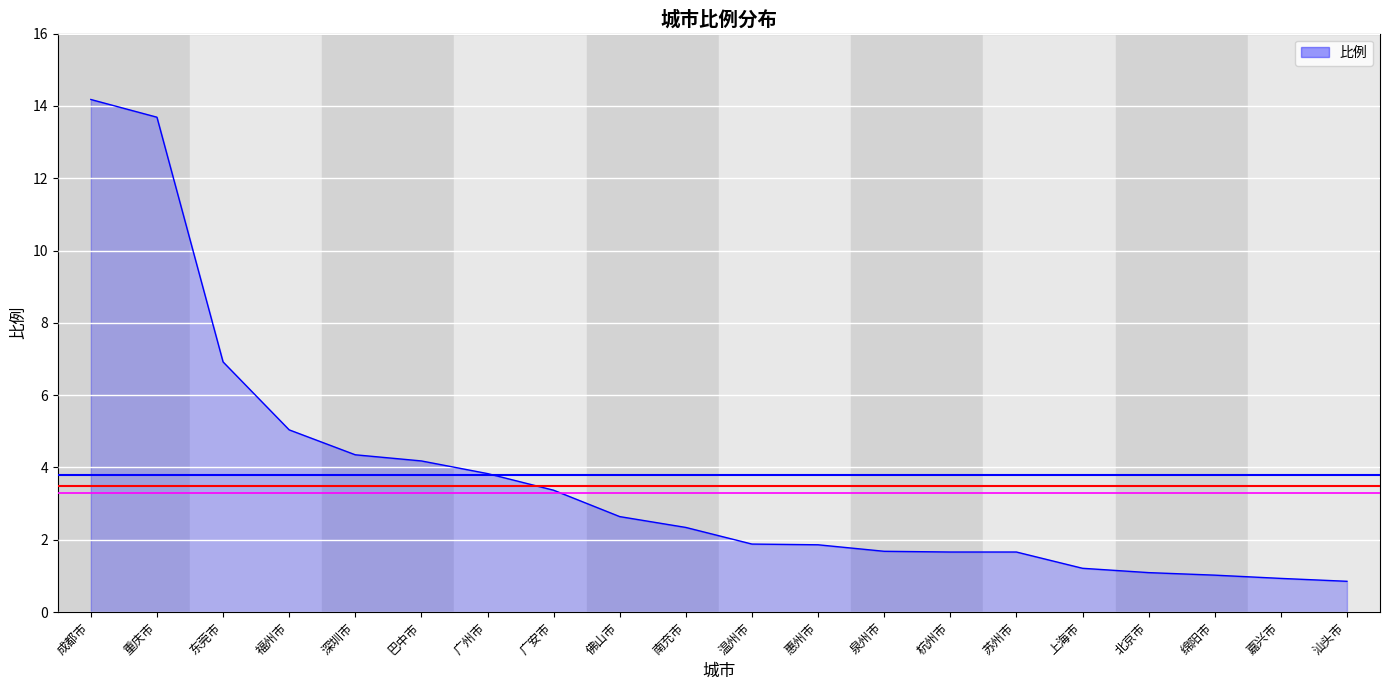

What position from the right is 汕头市?

1